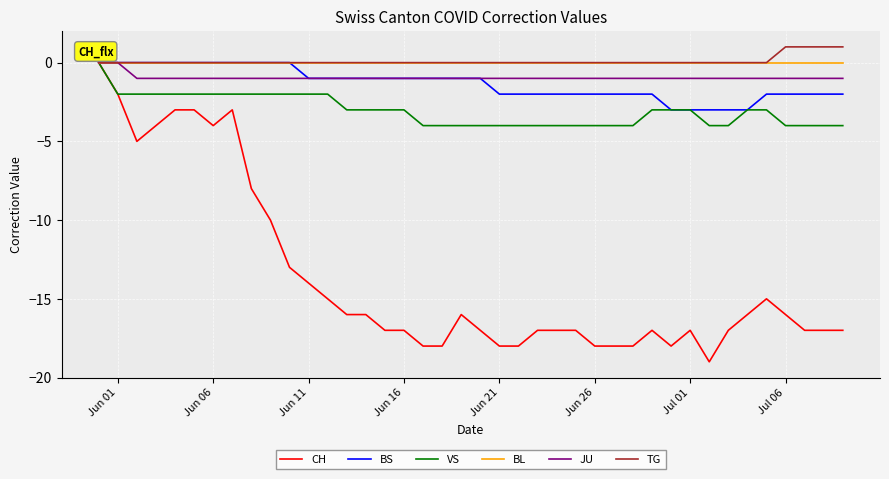

Does the chart have visible grid lines?

Yes